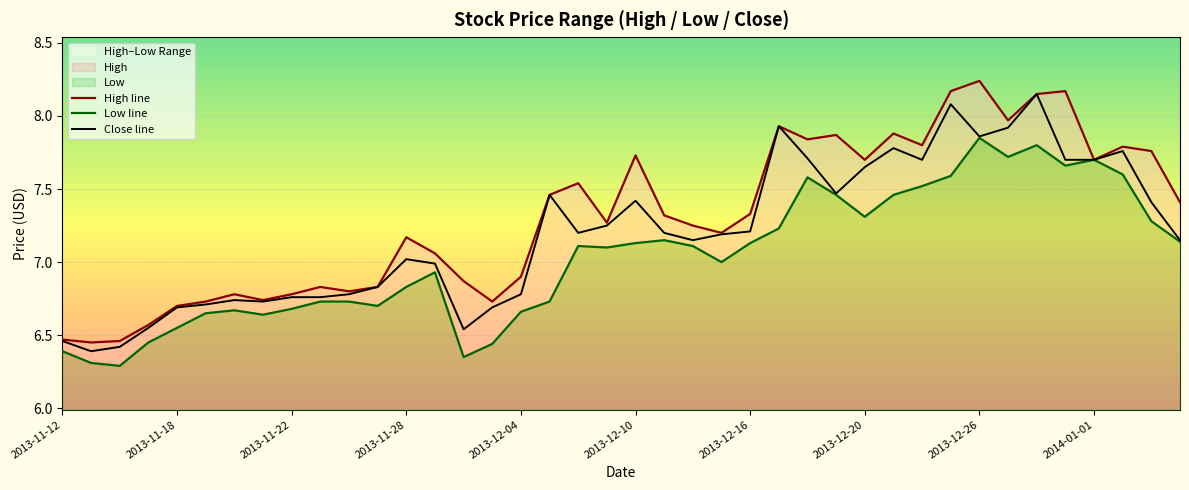

True or false: High line and Close line cross at least once.

False